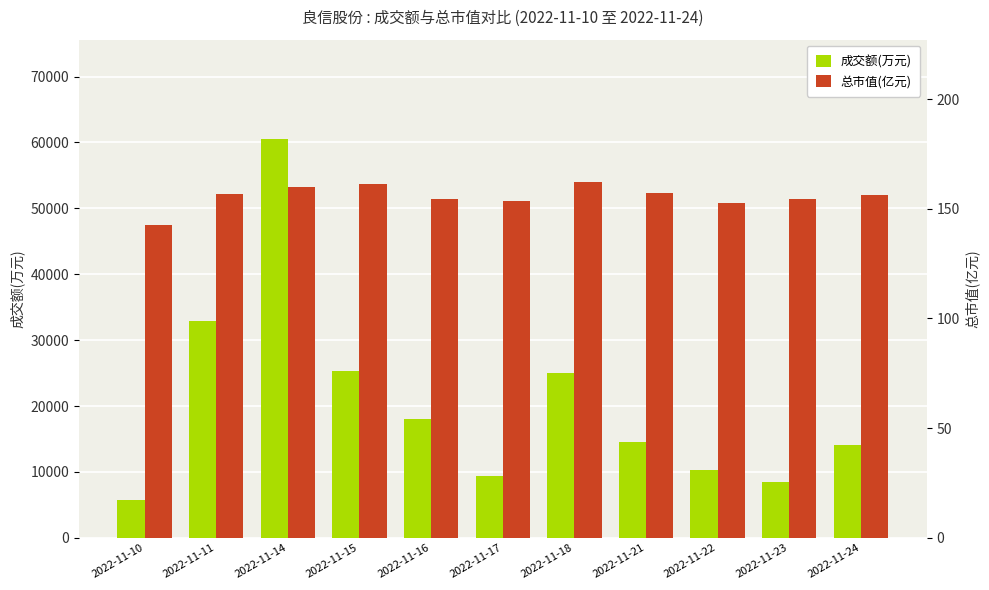

Between 2022-11-10 and 2022-11-18, which is larger?

2022-11-18